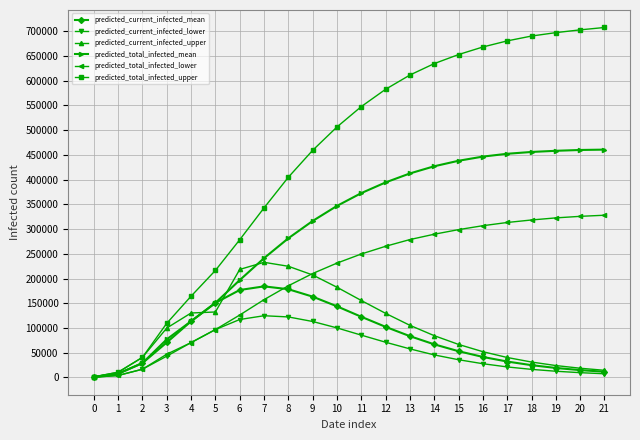

At how many categories does at least one series exceed 291804?

15